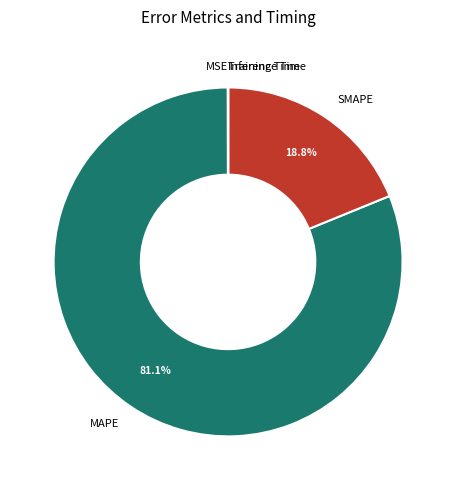

What is the largest slice in the pie chart?

MAPE